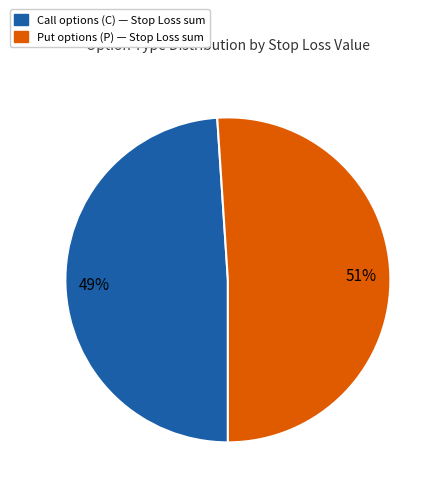

Does any single category account for the majority?

Yes